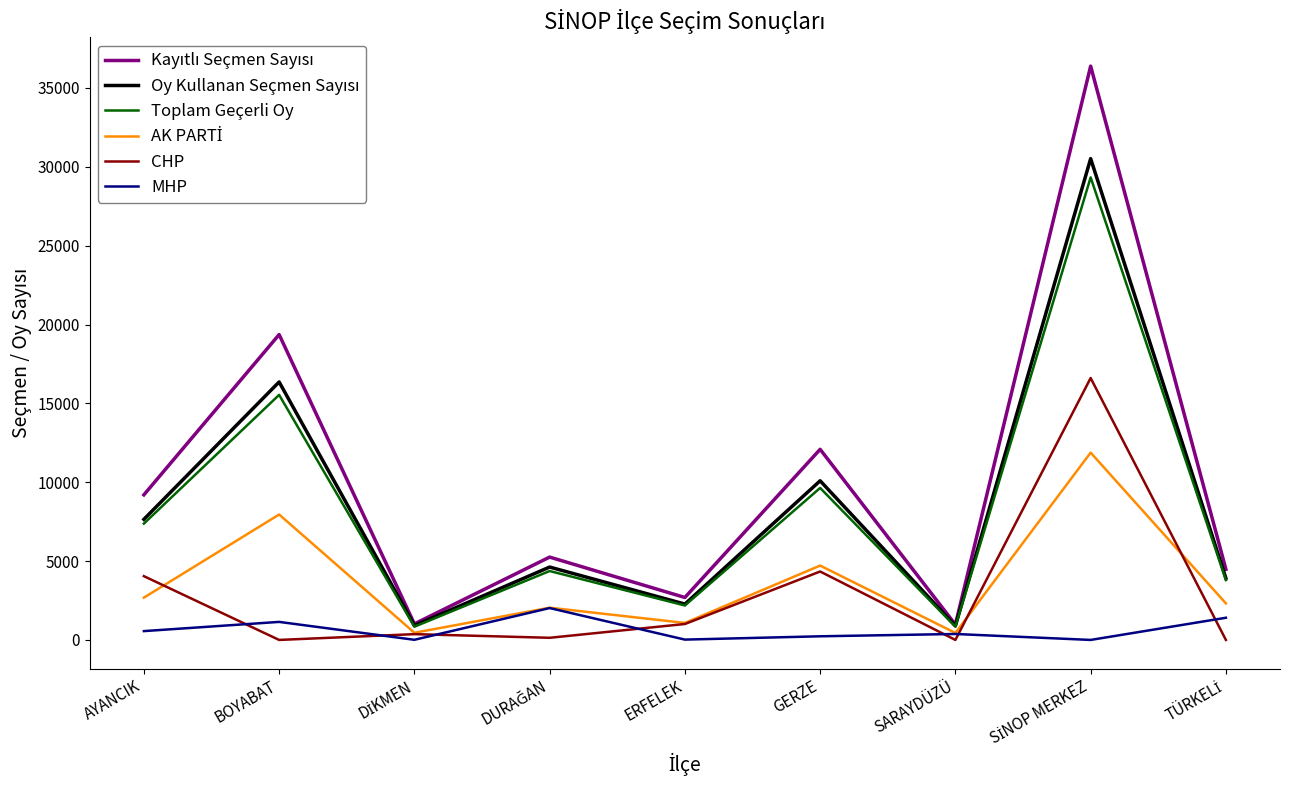

The CHP series shows 1009 at GERZE. True or false?

False